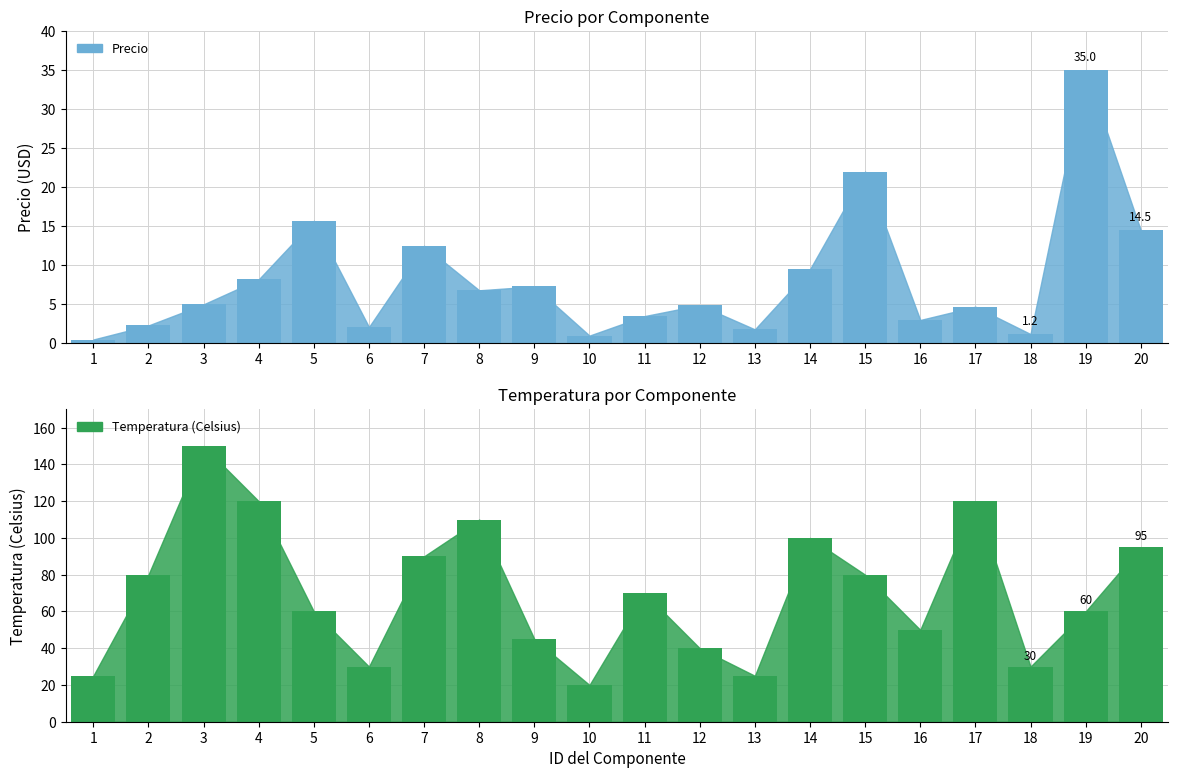

What is the average value of the Temperatura (Celsius) series?

70.0